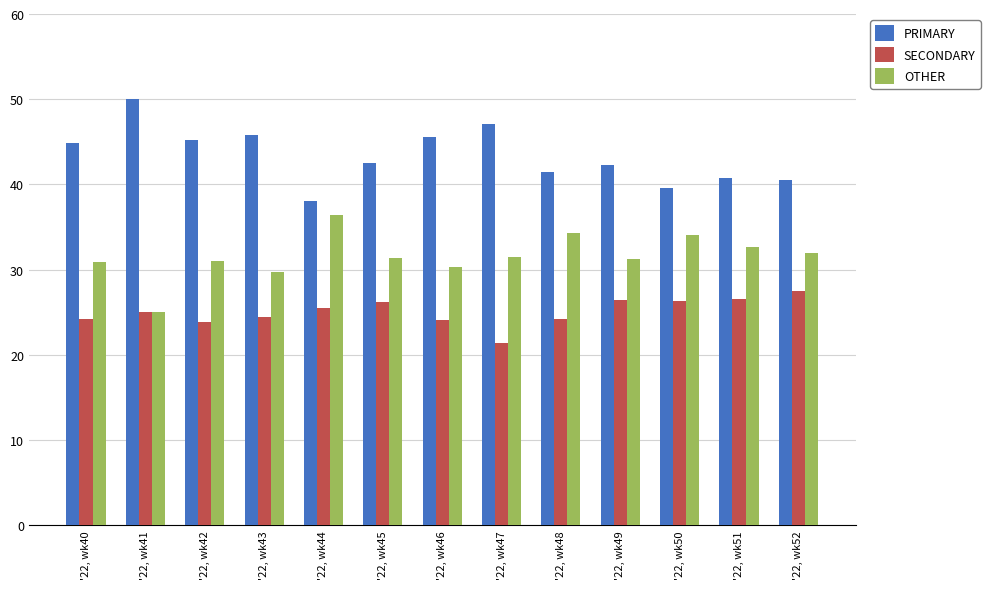

What is the total value across all series at '22, wk44?

100.0